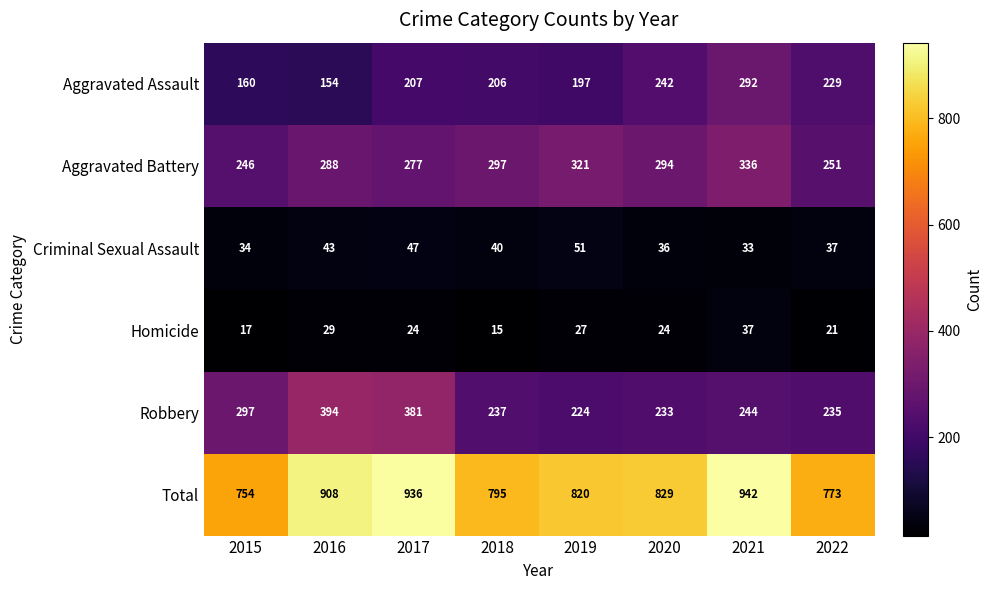

At which label does Robbery first exceed 244?

2015